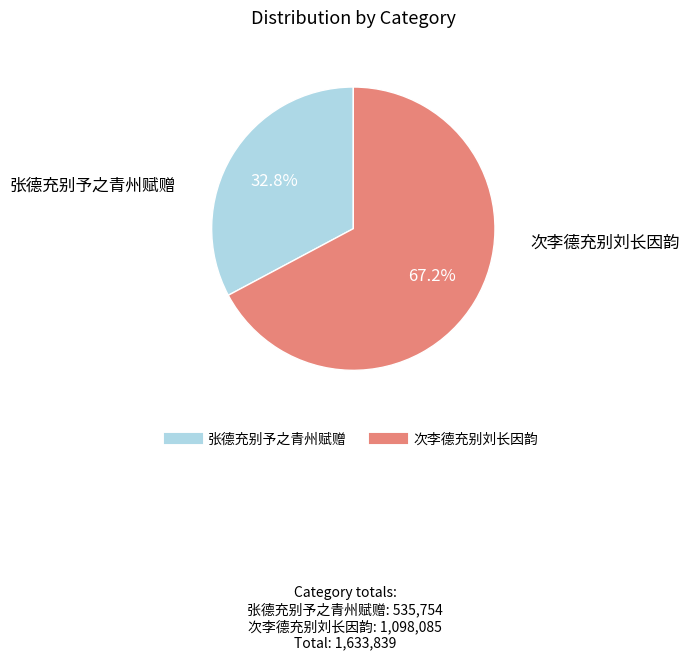

Does any single category account for the majority?

Yes